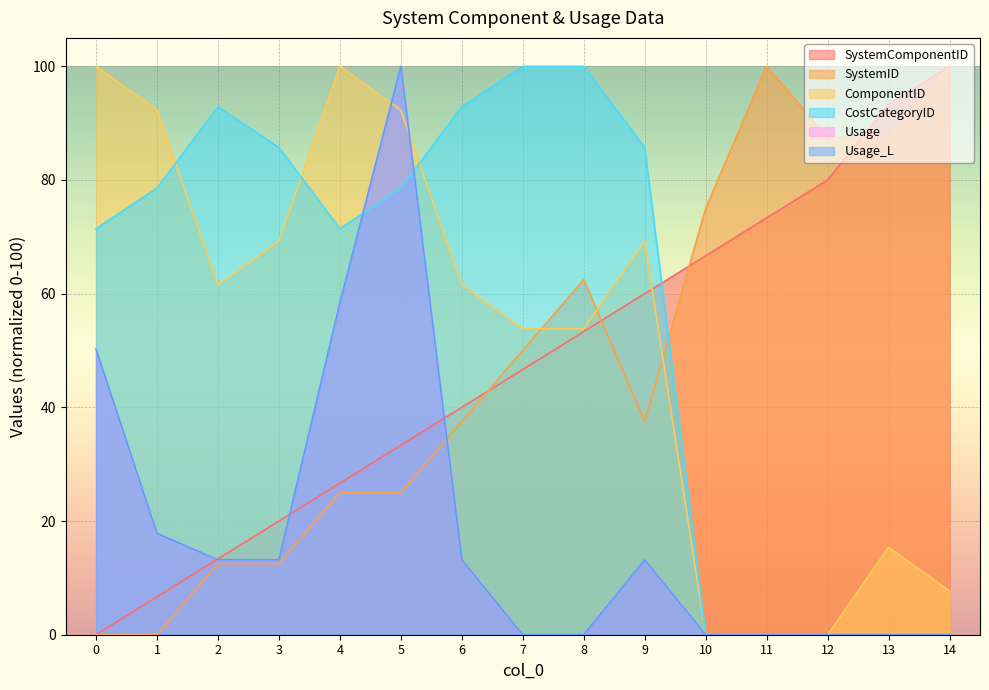

True or false: Usage_L has a value of 0.0 at 12.

True